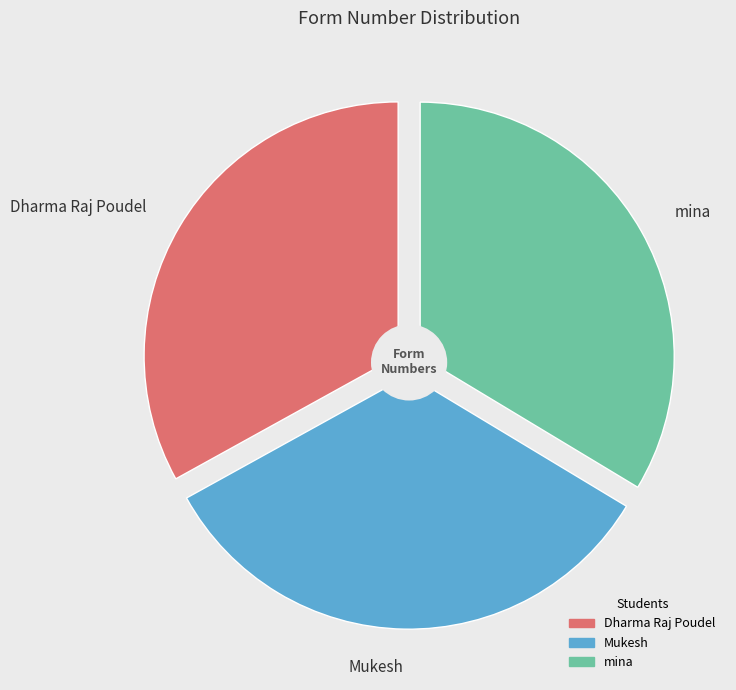

Which has a higher value, mina or Mukesh?

mina